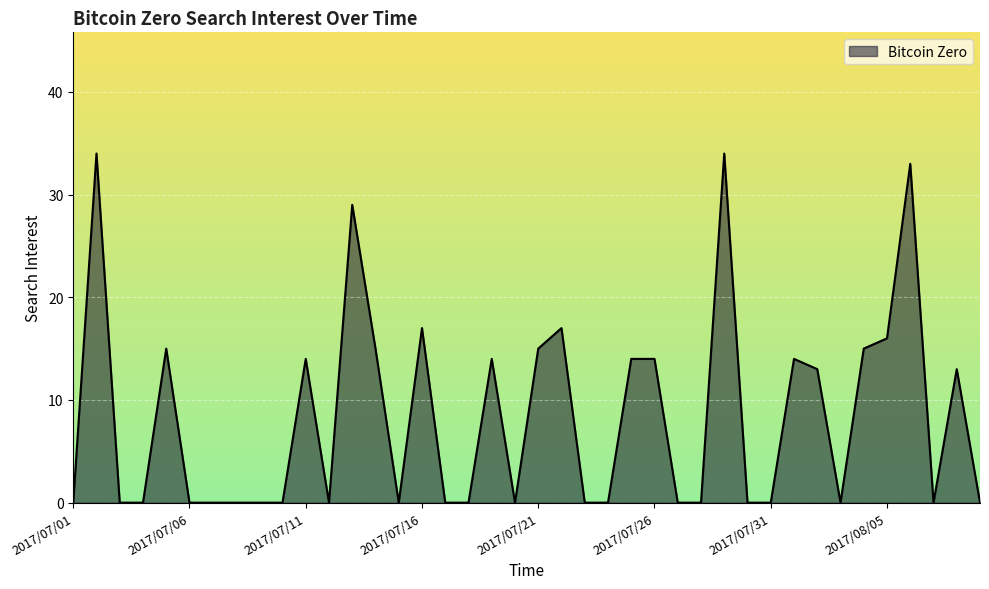

Does the chart display data point markers on the line(s)?

No